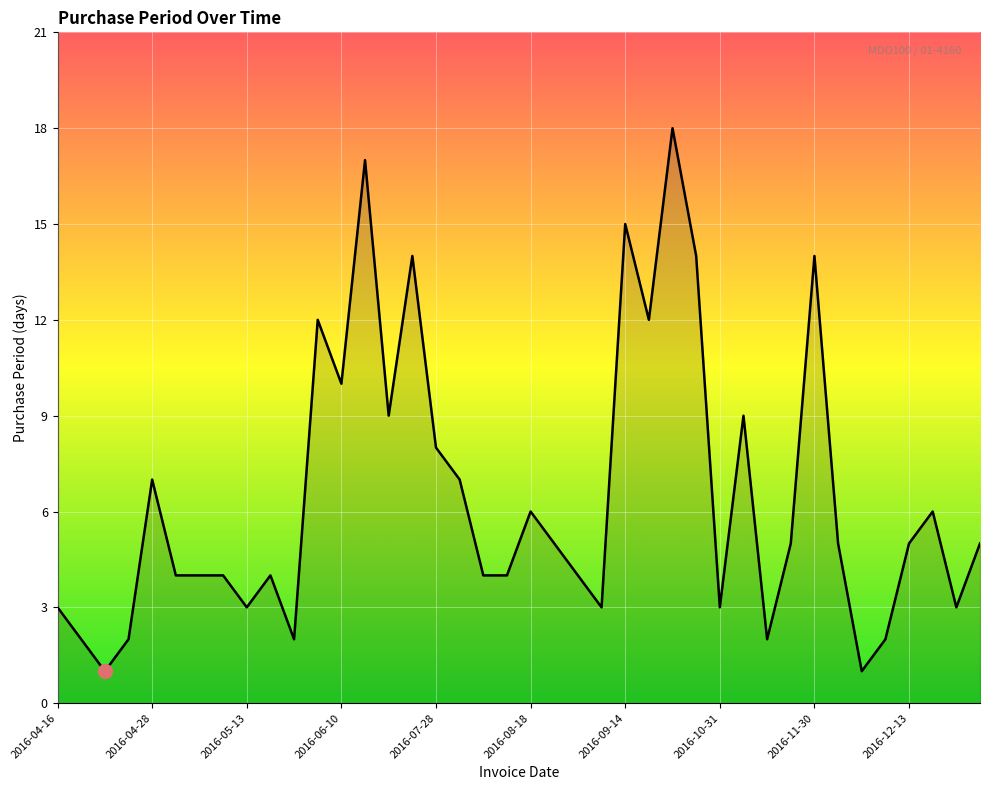

What is the average value?

6